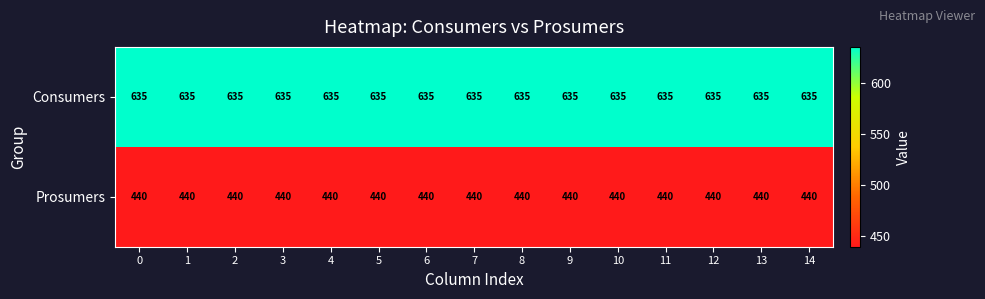

At how many categories does at least one series exceed 624?

15